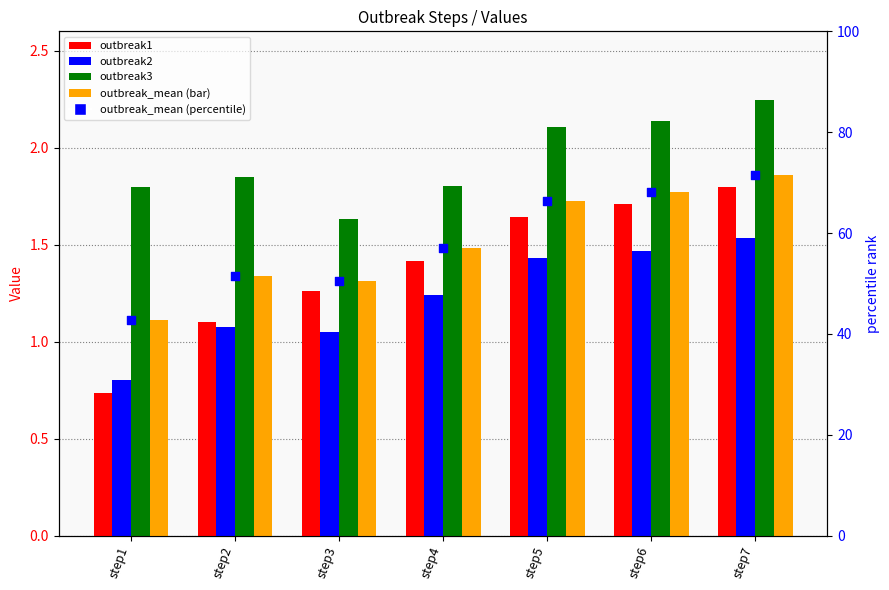

At how many categories does at least one series exceed 54?

4